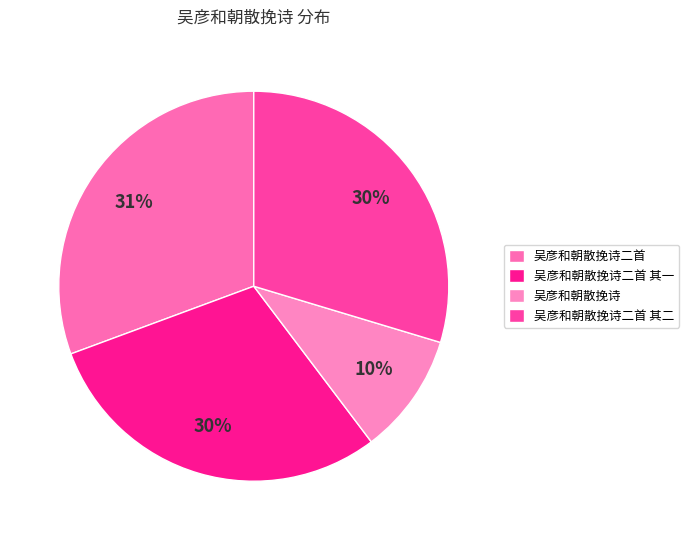

True or false: 吴彦和朝散挽诗二首 其二 accounts for 30% of the total.

True